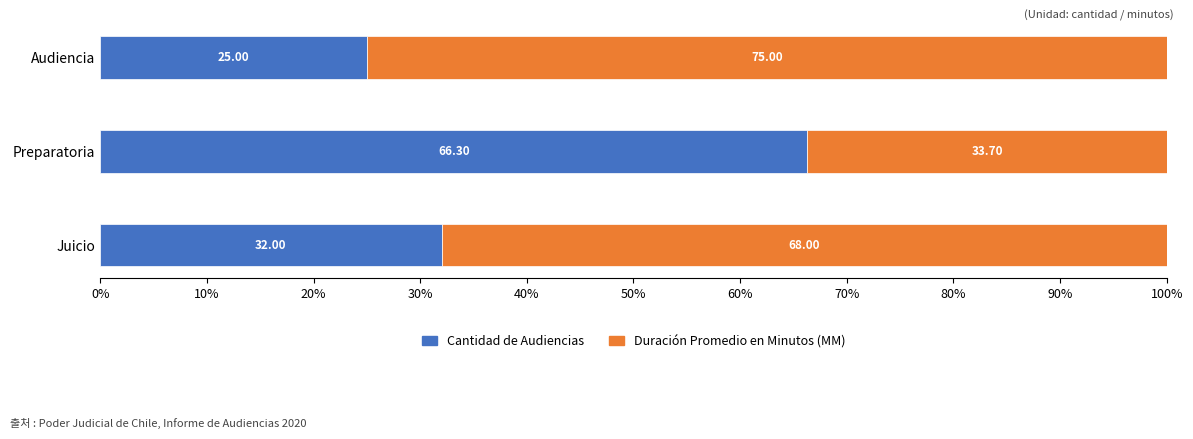

At which label does Cantidad de Audiencias reach its minimum?

Audiencia